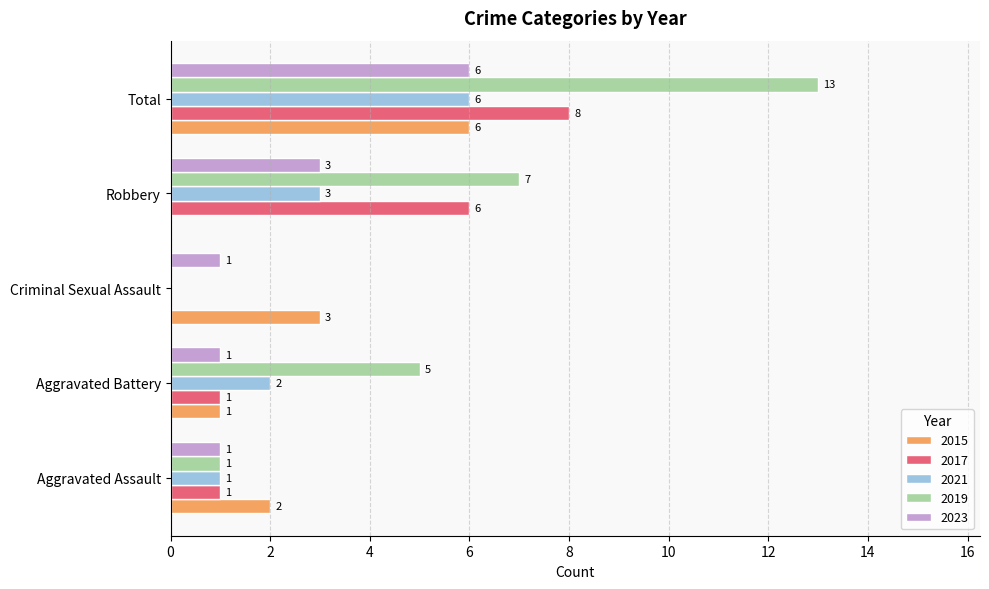

Which series has the largest total across all categories?

2019